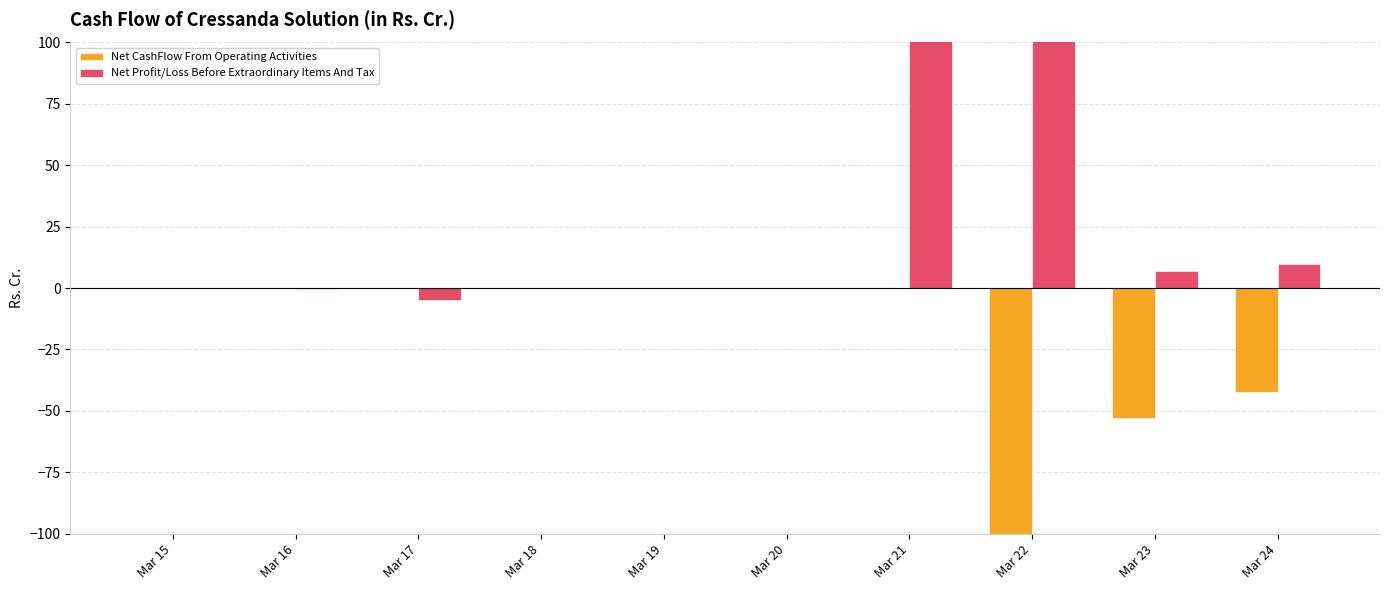

What are all the series names shown in the legend?

Net CashFlow From Operating Activities, Net Profit/Loss Before Extraordinary Items And Tax